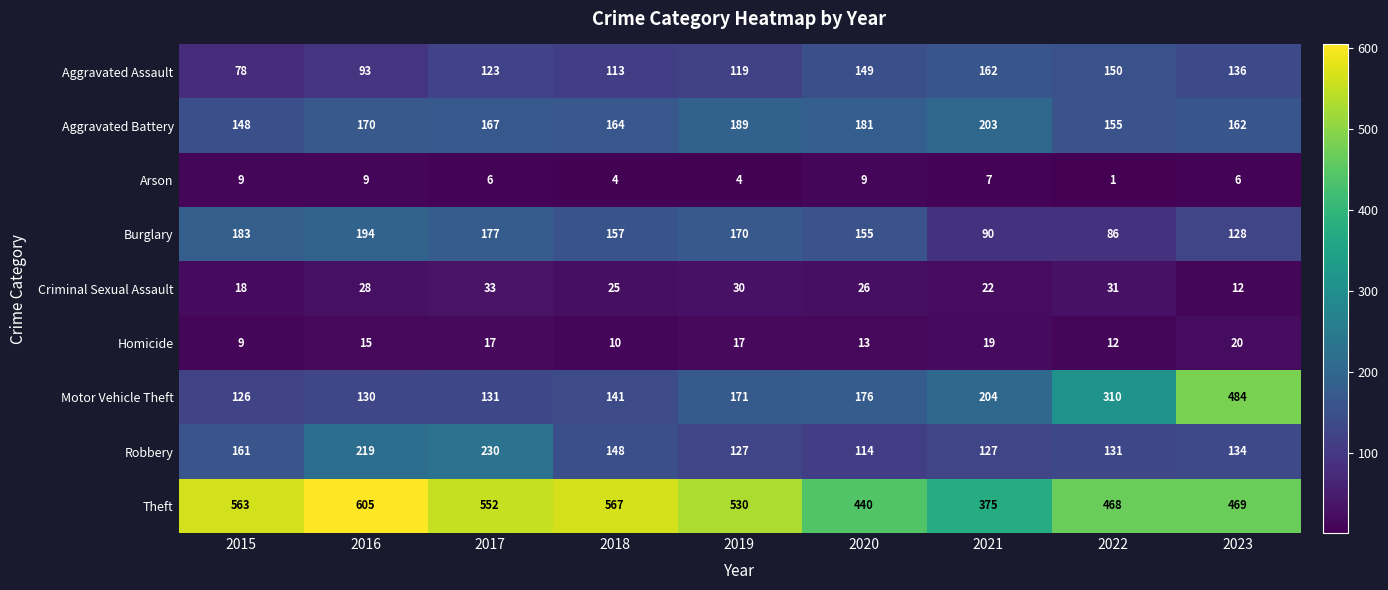

The value of Aggravated Assault at 2021 is 260. True or false?

False